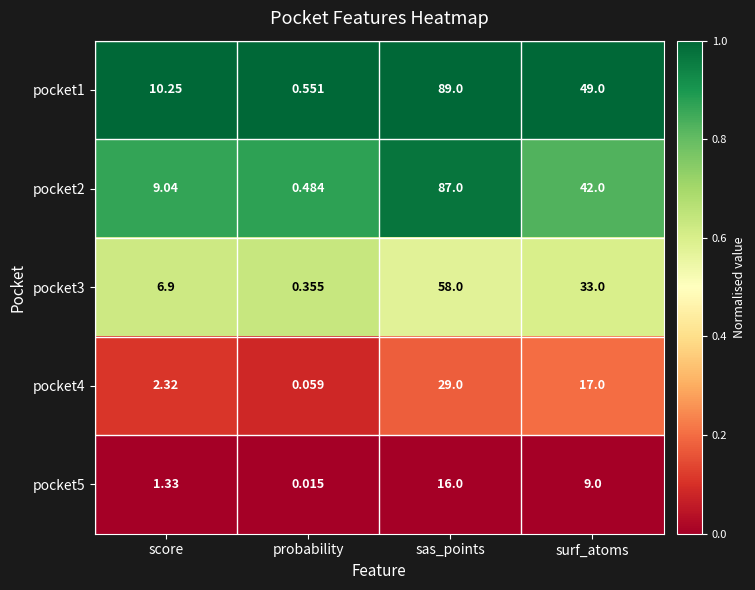

Rank the categories by pocket2 value from highest to lowest.

sas_points, surf_atoms, score, probability